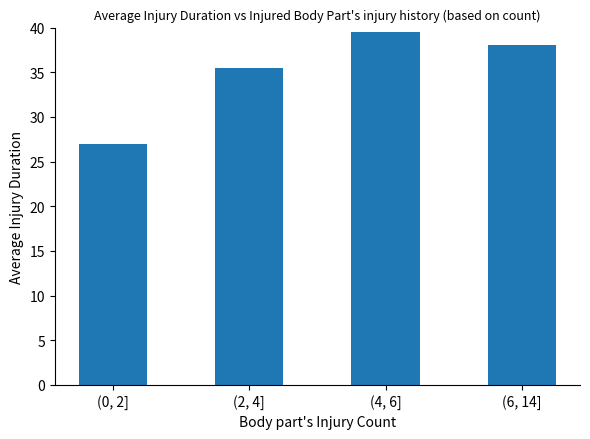

Which has a higher value, (2, 4] or (6, 14]?

(6, 14]